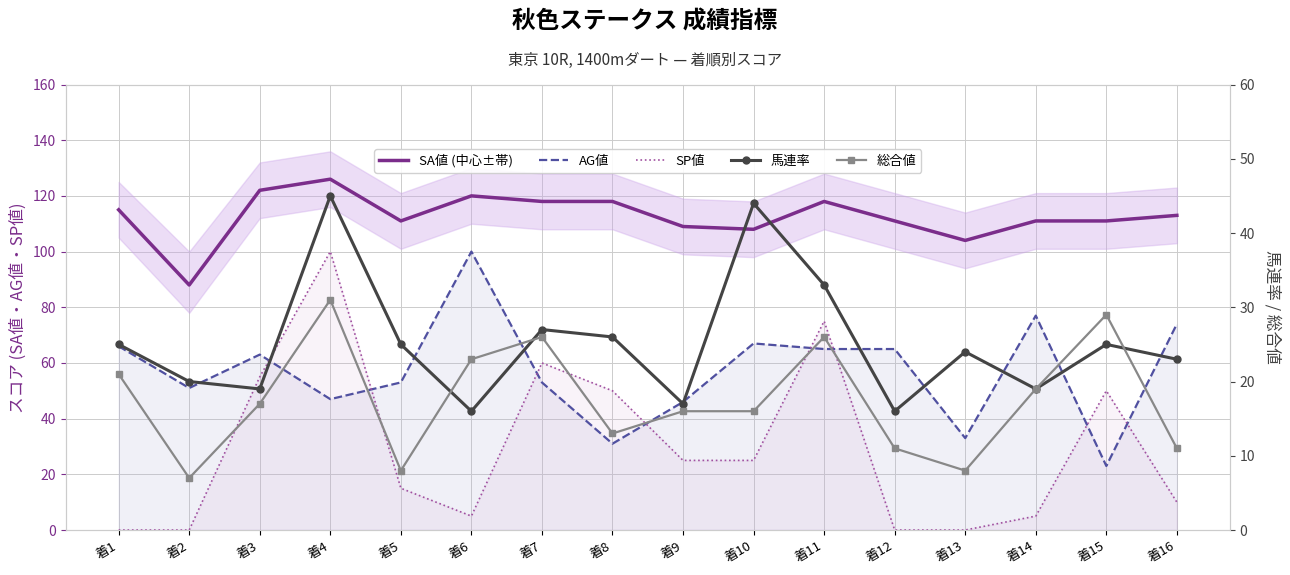

What are all the series names shown in the legend?

SA値 (中心±帯), AG値, SP値, 馬連率, 総合値